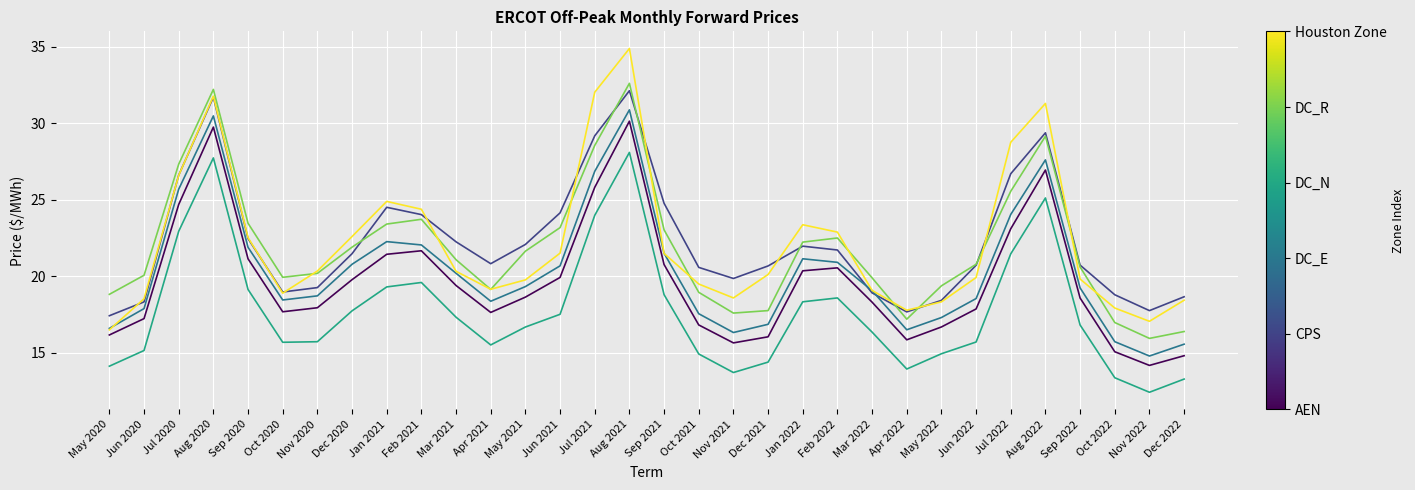

What position from the left is May 2022?

25